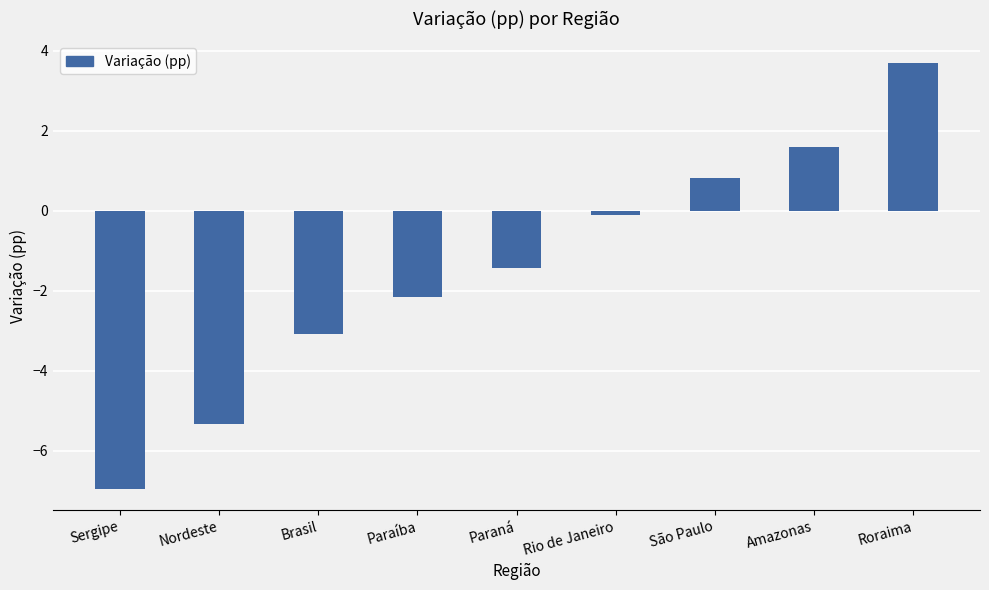

What is the greatest value displayed?

3.7